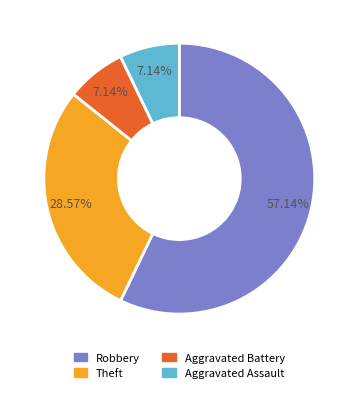

Count the number of slices in the pie.

4